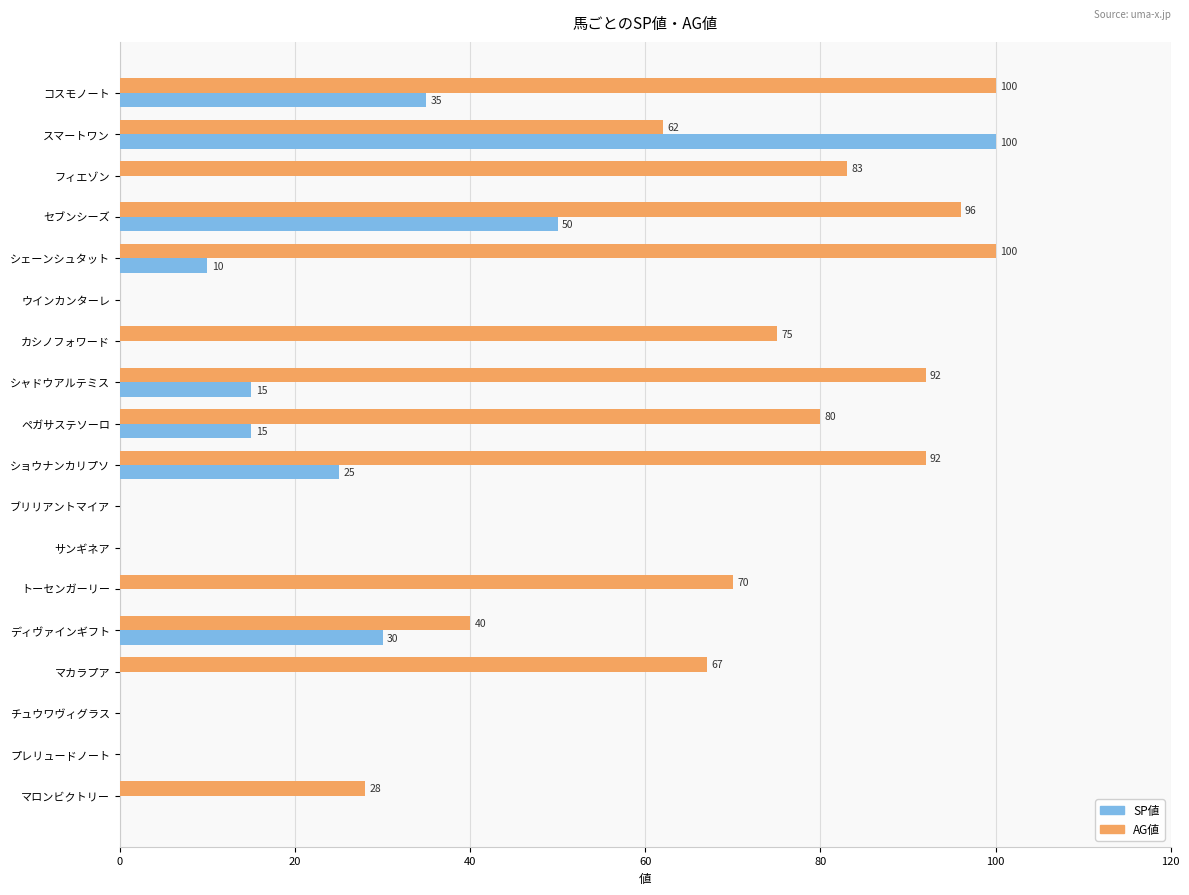

What is the sum of the SP値 values at セブンシーズ and カシノフォワード?

50